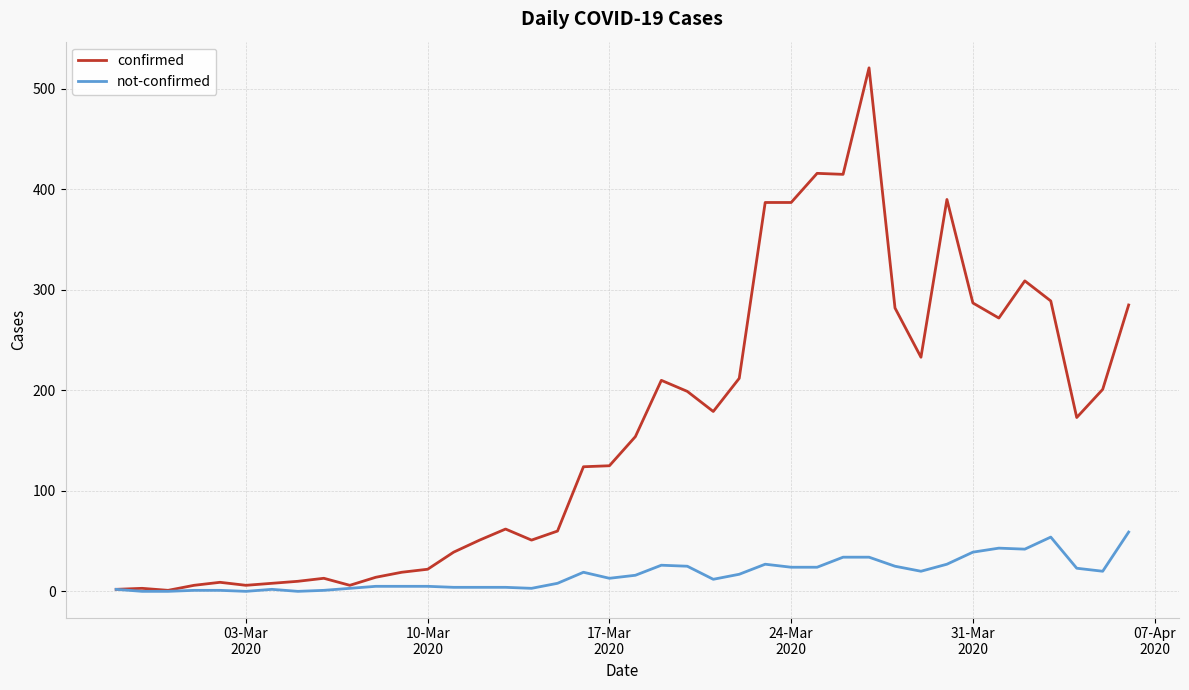

List the series in order of their overall mean, lowest first.

not-confirmed, confirmed